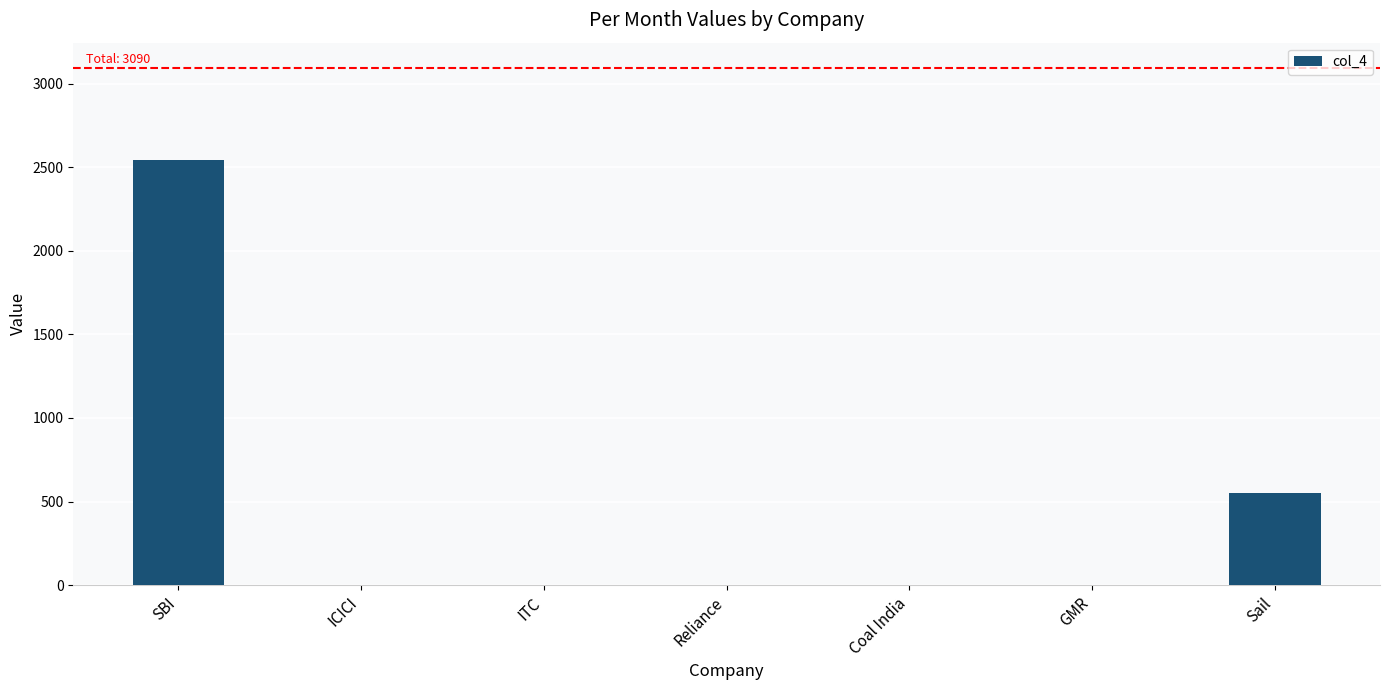

What is the sum of the values at SBI and Sail?

3090